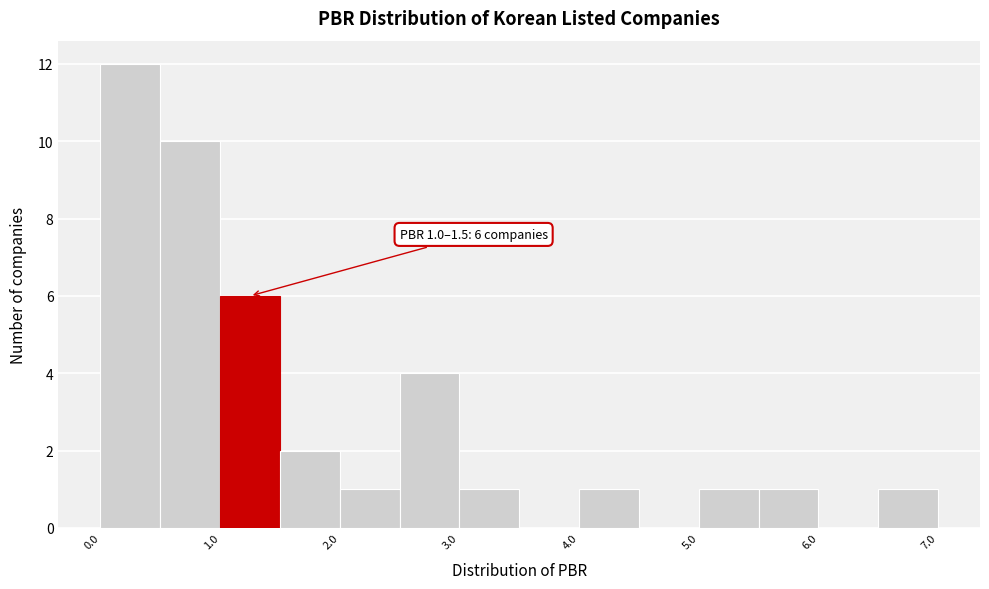

Which range on the x-axis has the tallest bar?

0.0 to 0.5